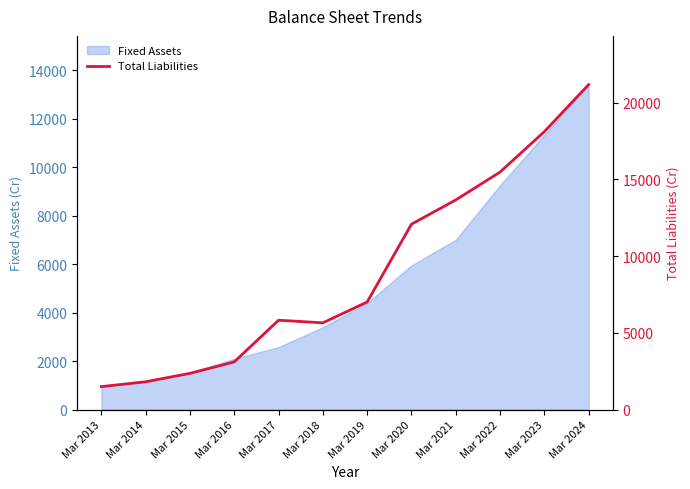

Where is the first local maximum?

Mar 2017